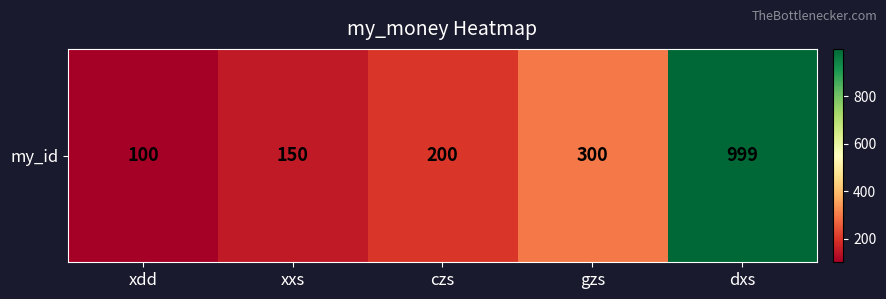

What is the greatest value displayed?

999